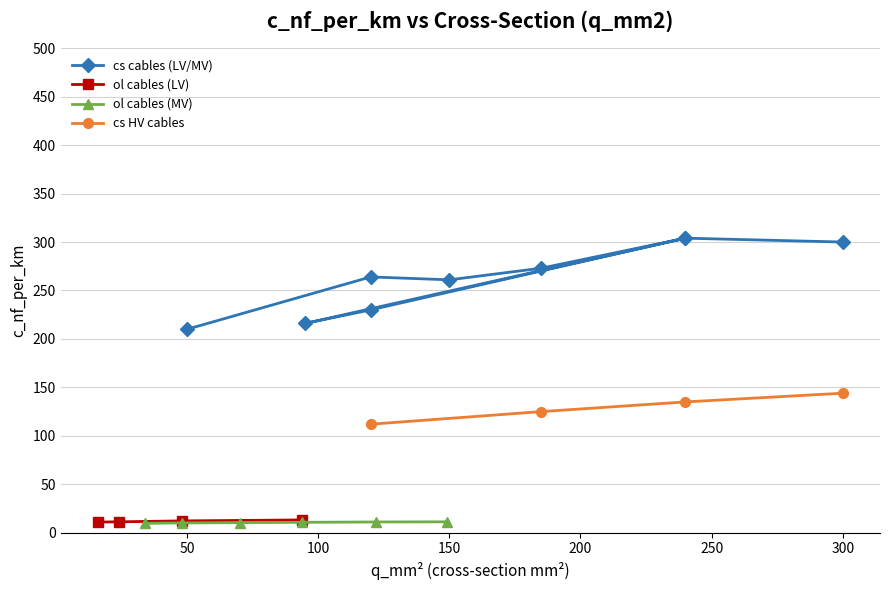

True or false: ol cables (LV) has more than 2 points higher than both neighbors.

False